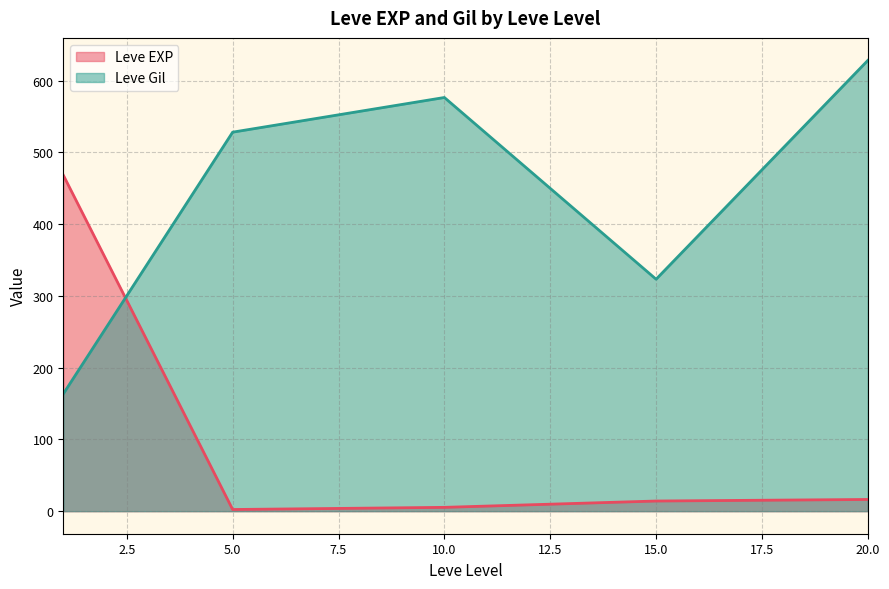

Is the value of Leve EXP at 5.0 greater than the value of Leve Gil at 20.0?

No